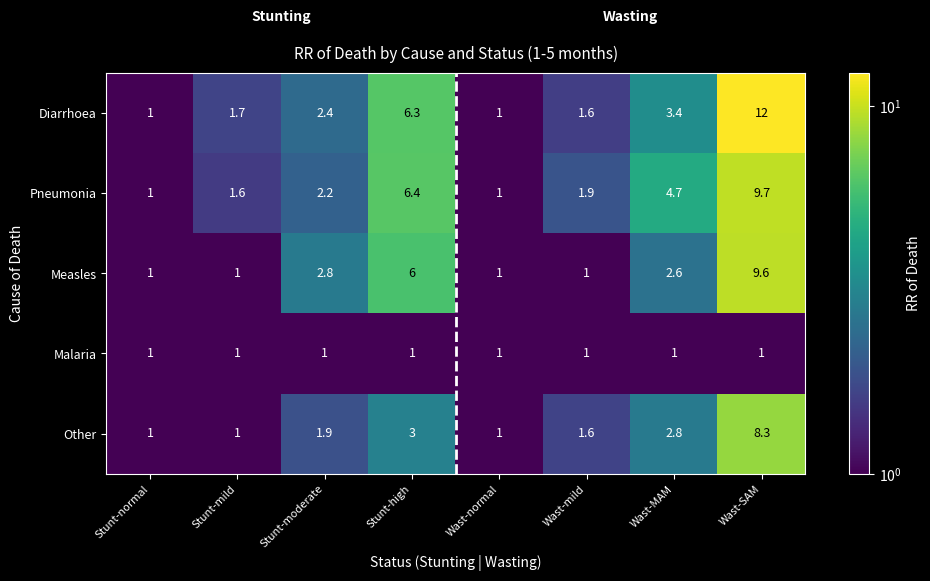

At how many categories does at least one series exceed 2?

4